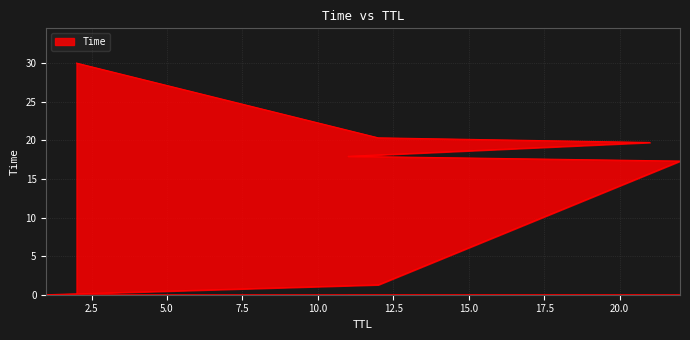

What is the label of the 2nd point from the right?

12